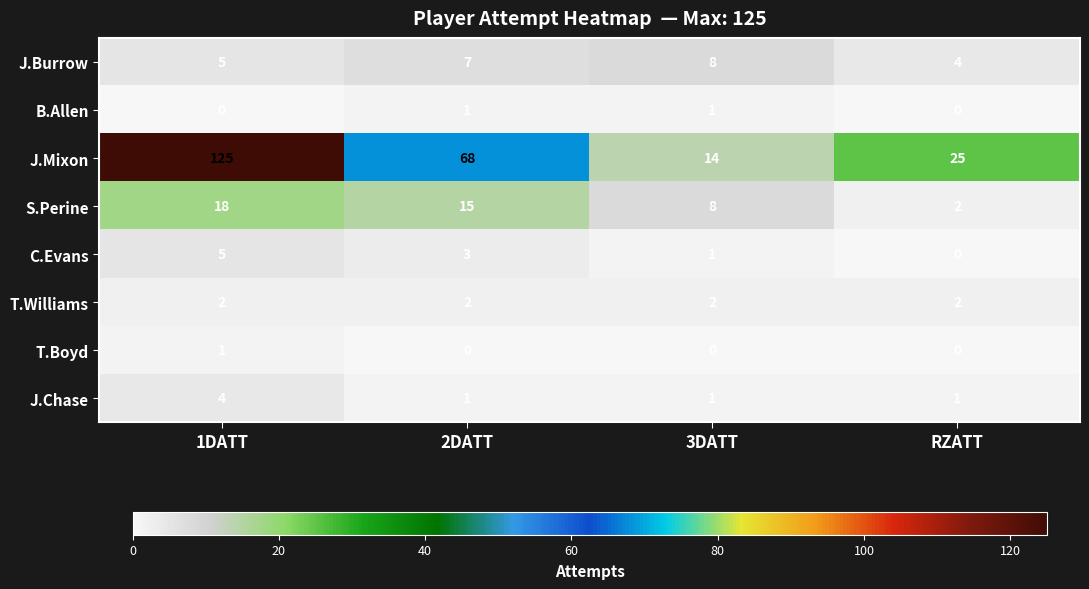

What is the approximate value of S.Perine at 1DATT, to the nearest 5?

20